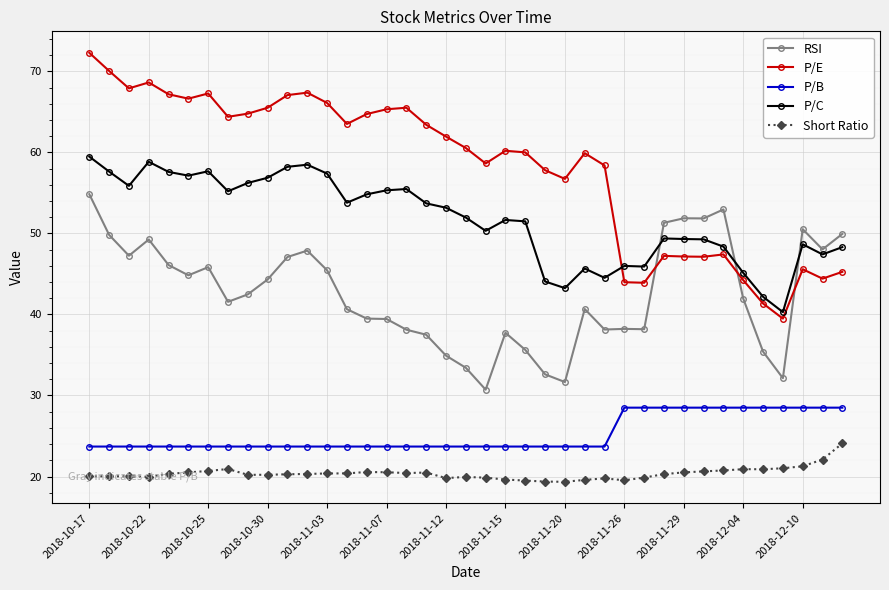

Which series has the largest range (max minus min)?

P/E